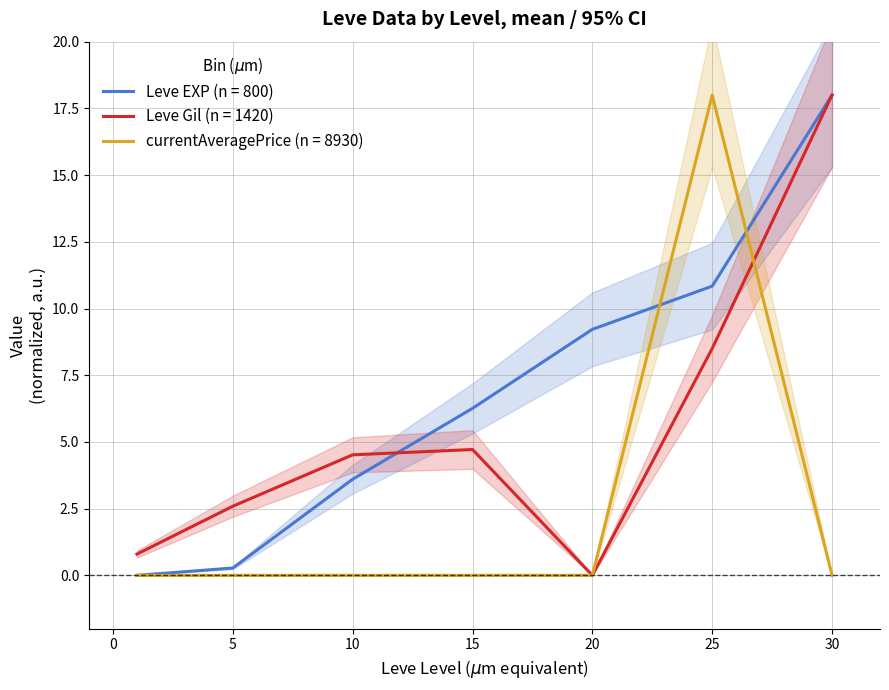

What is the spread (max minus min) of values at 15?

6.3